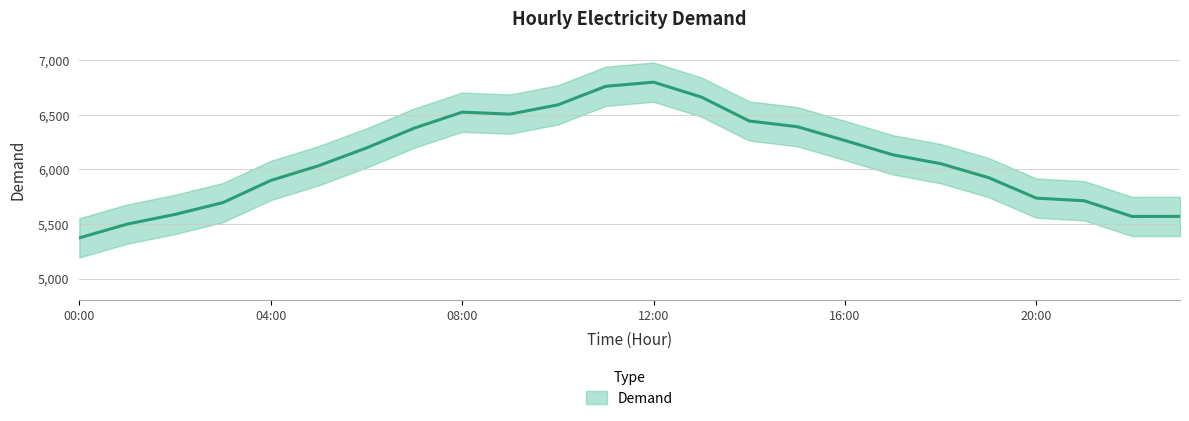

The chart shows a value of 9960 at 08:00. True or false?

False